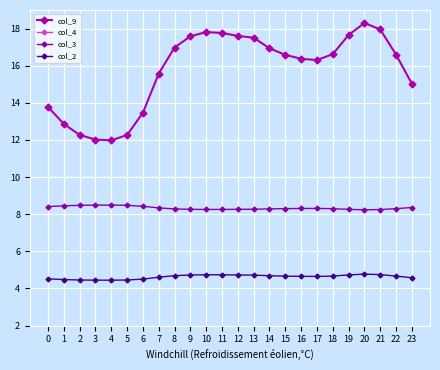

Read the col_9 value at 13.

17.5